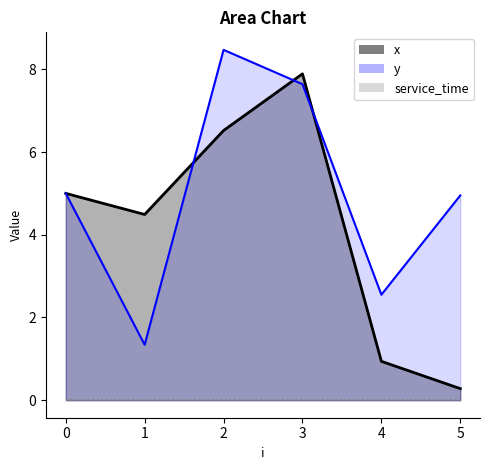

At which category is the sum across all series the highest?

3